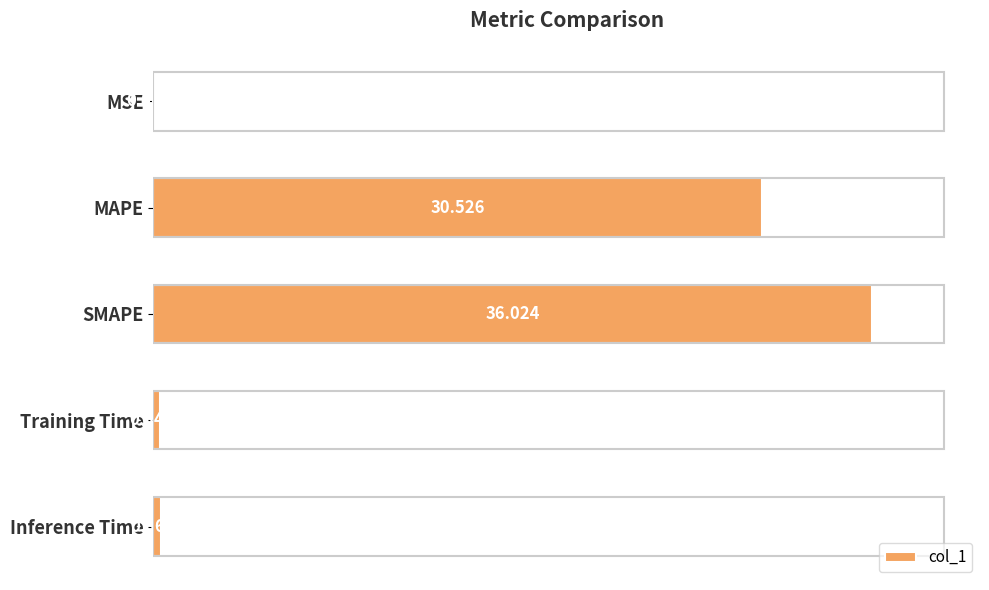

At which label is the value closest to 18?

MAPE